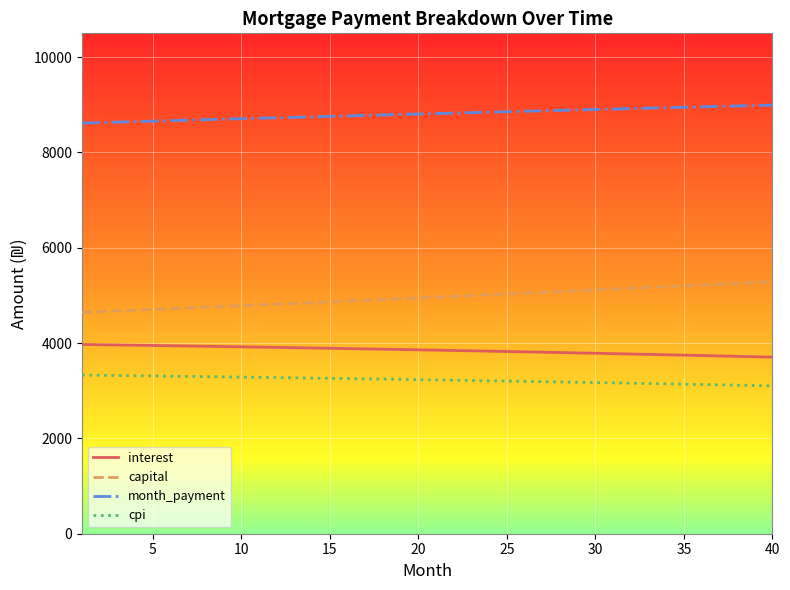

List the series in order of their peak value, highest first.

month_payment, capital, interest, cpi